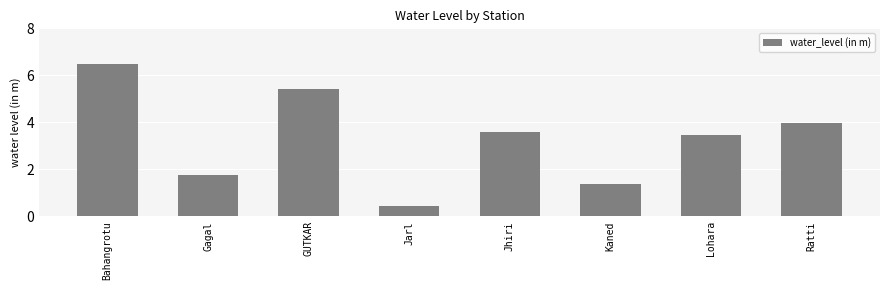

What is the difference between the maximum and minimum values?

6.0